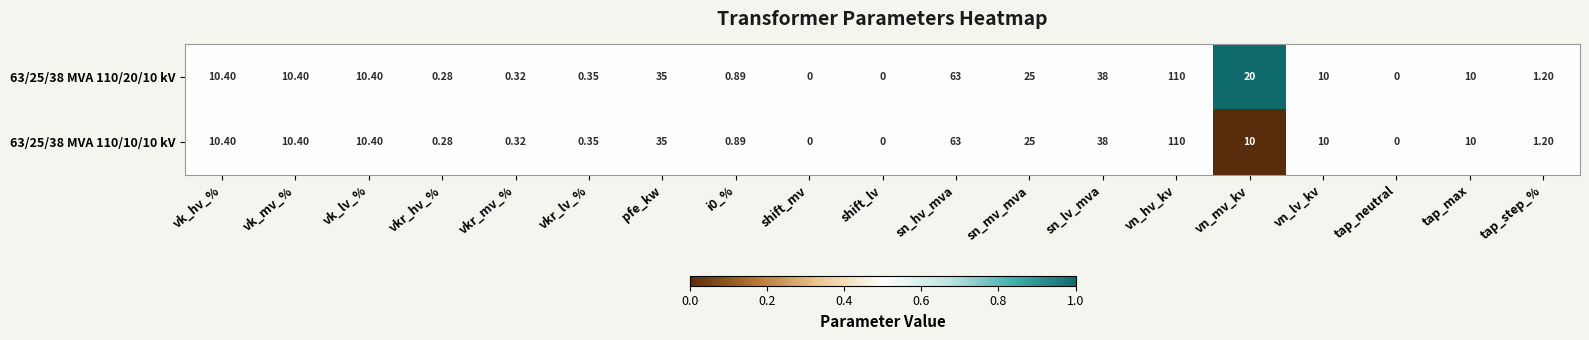

Which label corresponds to the largest value in the chart?

vn_hv_kv